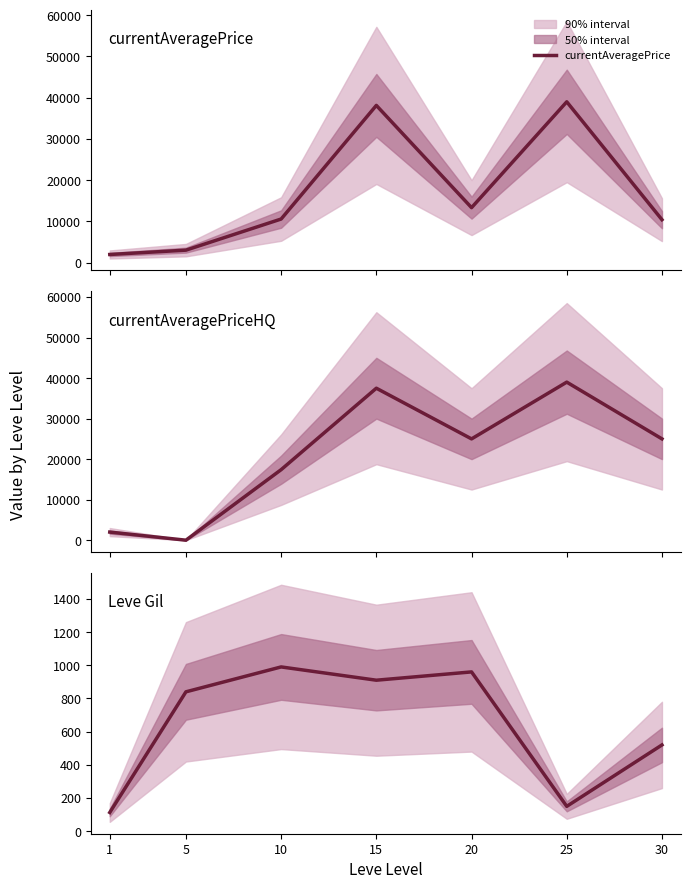

True or false: currentAveragePrice has a value of 4827.8 at 10.

False